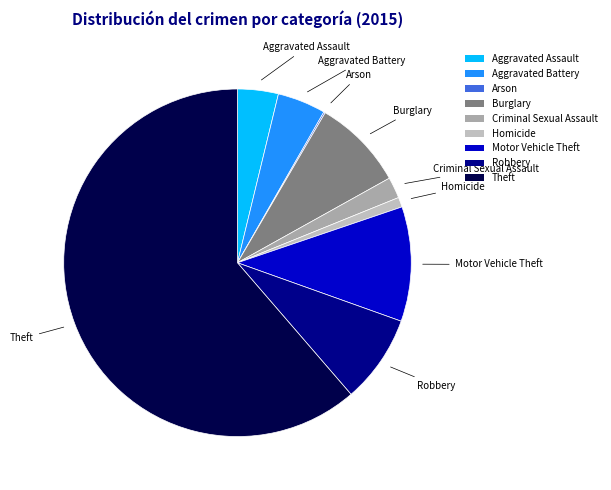

Which category has the biggest portion of the pie?

Theft